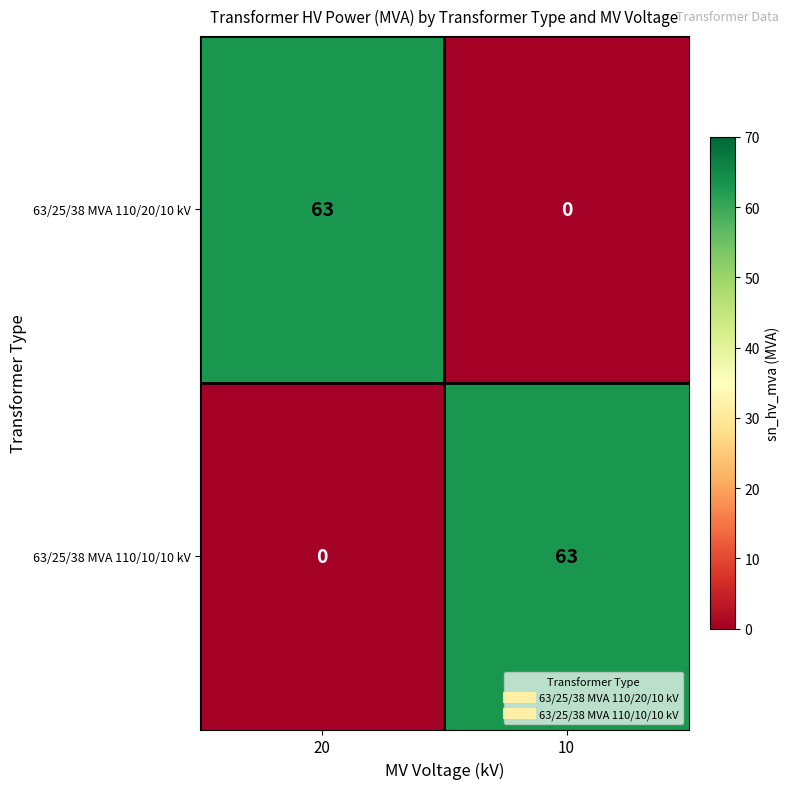

What is the difference between the maximum and minimum values in the 63/25/38 MVA 110/10/10 kV series?

63